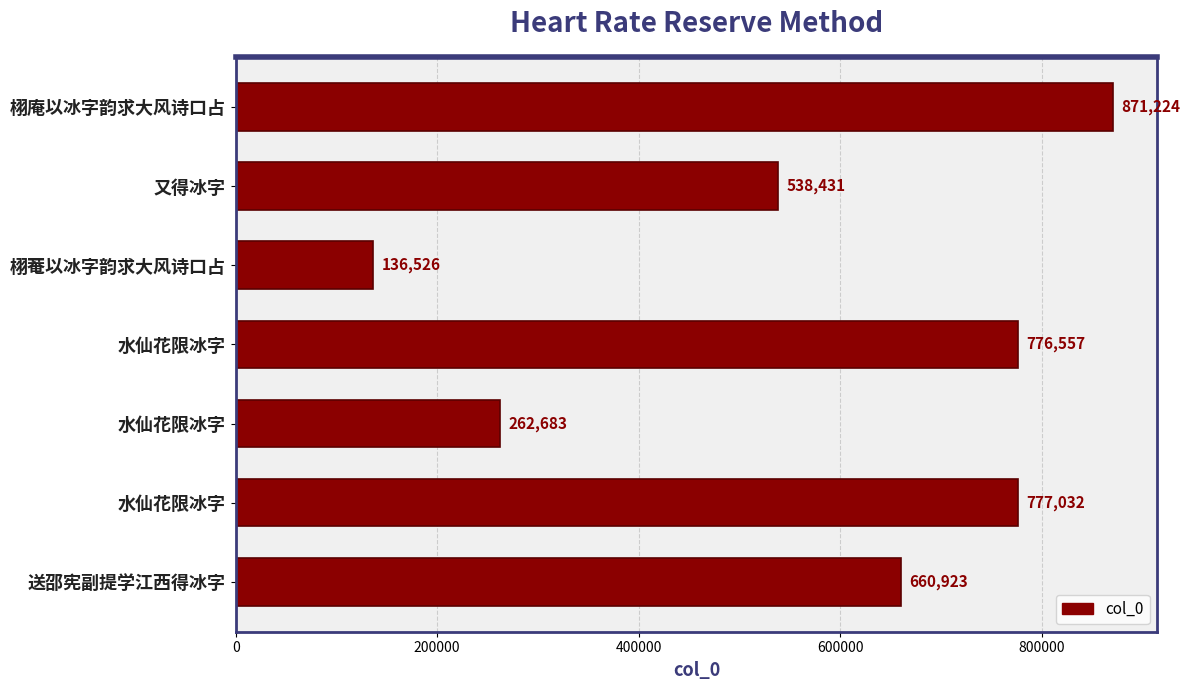

Does the chart contain any negative values?

No